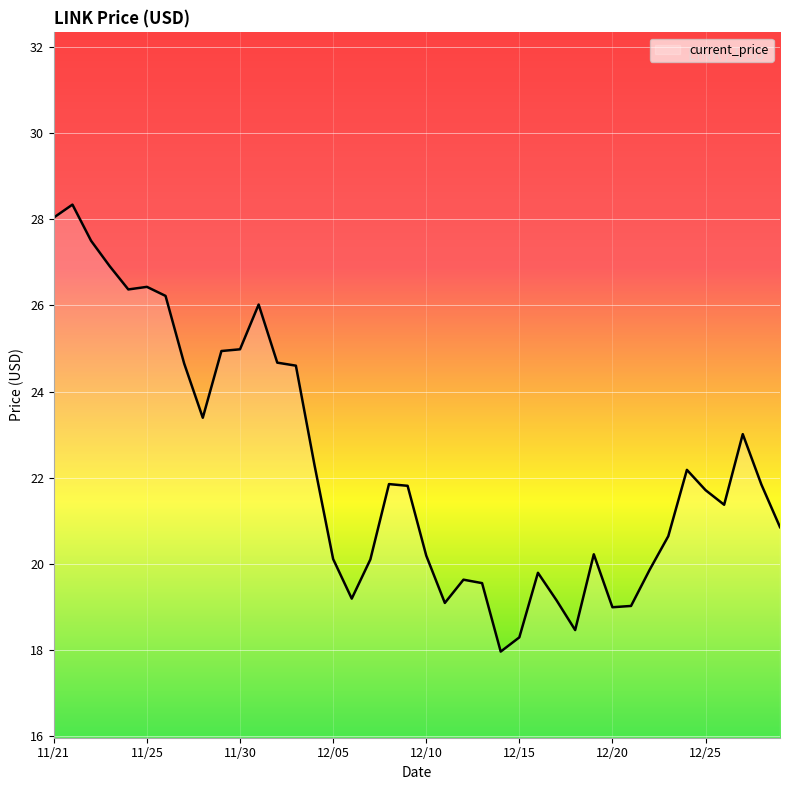

What is the smallest value displayed?

18.0